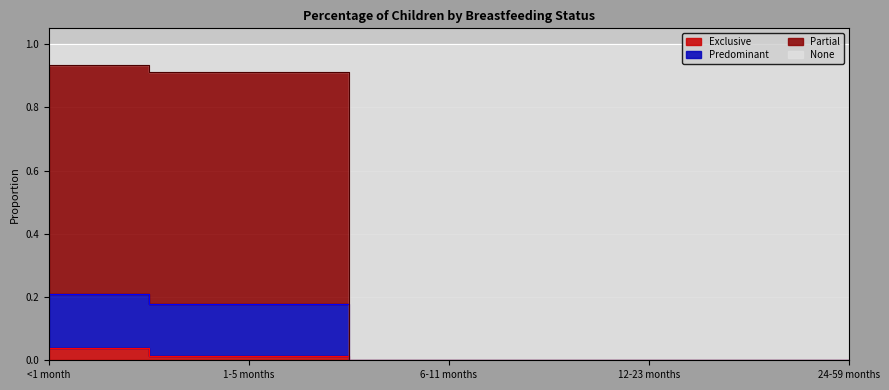

Is the value of Partial at 6-11 months greater than the value of Exclusive at 12-23 months?

No